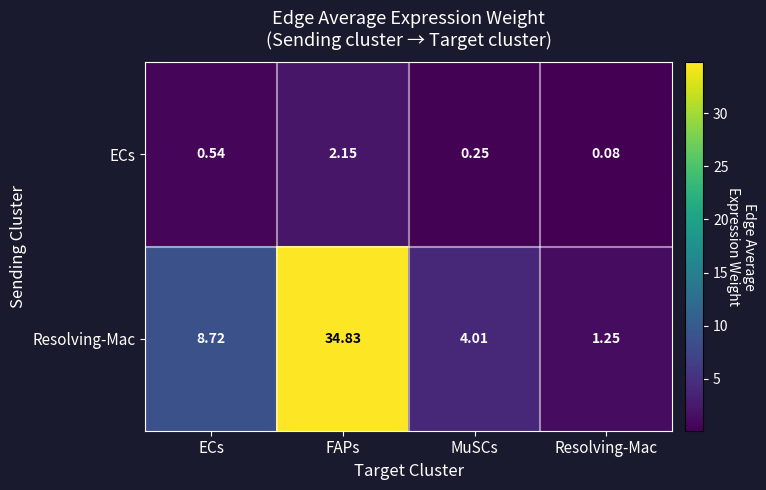

Which category has the lowest value in the ECs series?

Resolving-Mac